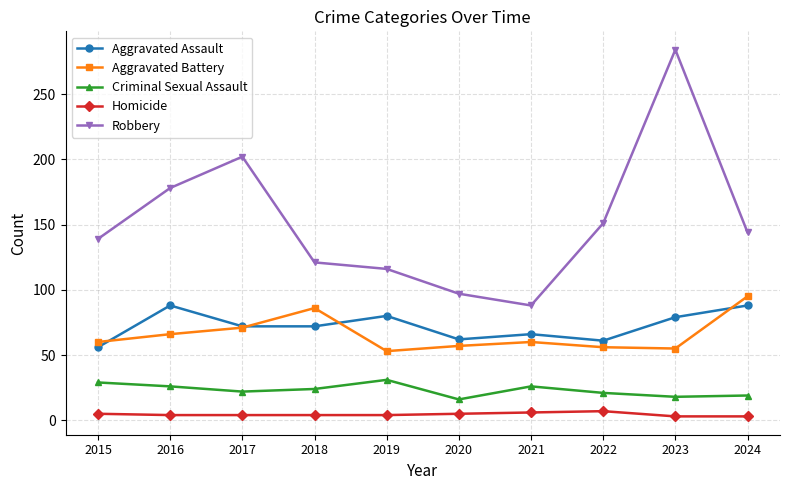

What is the greatest value displayed?

284